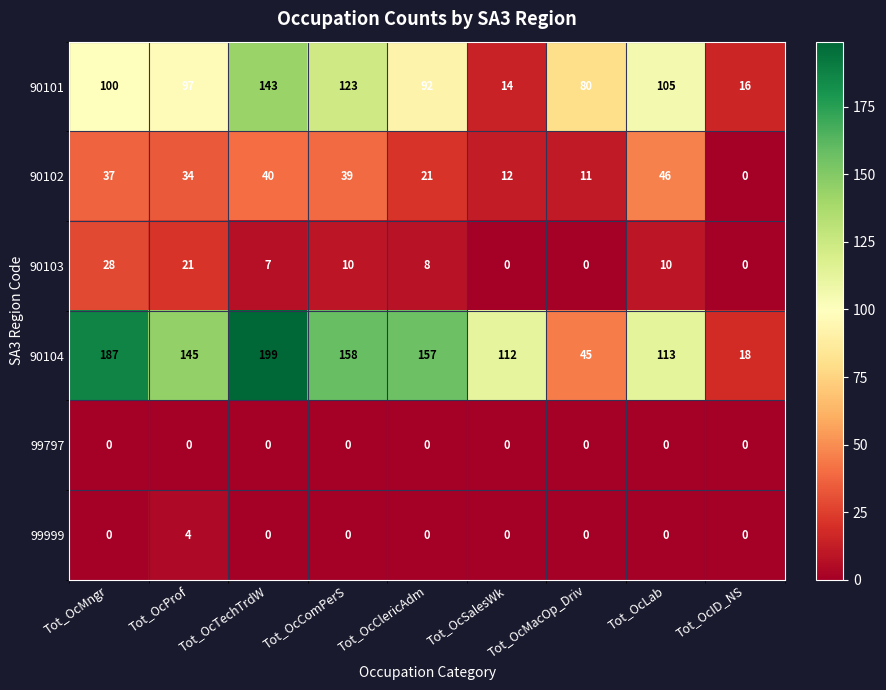

At Tot_OcProf, list the series in order from largest to smallest.

90104, 90101, 90102, 90103, 99999, 99797